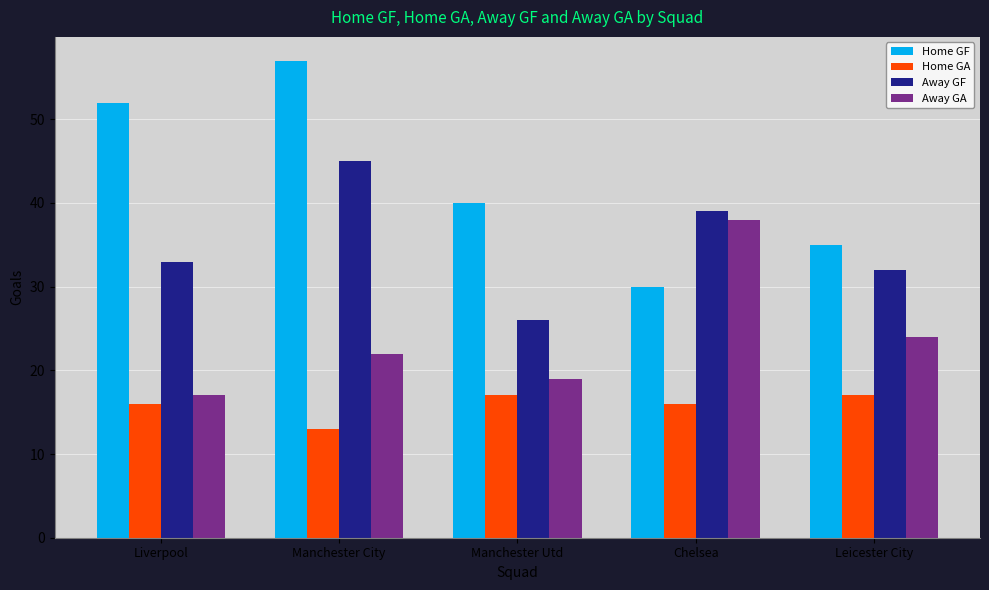

What is the maximum value for Home GF?

57